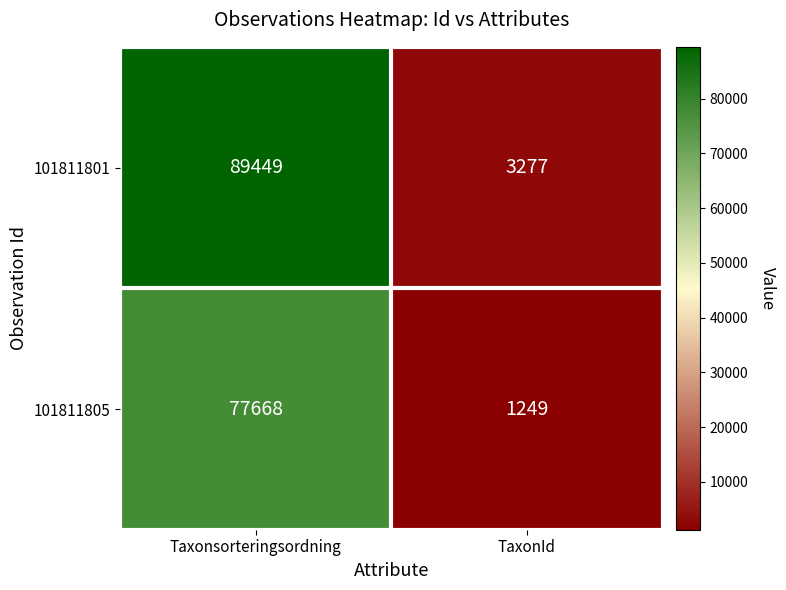

What is the average value of the 101811801 series?

46363